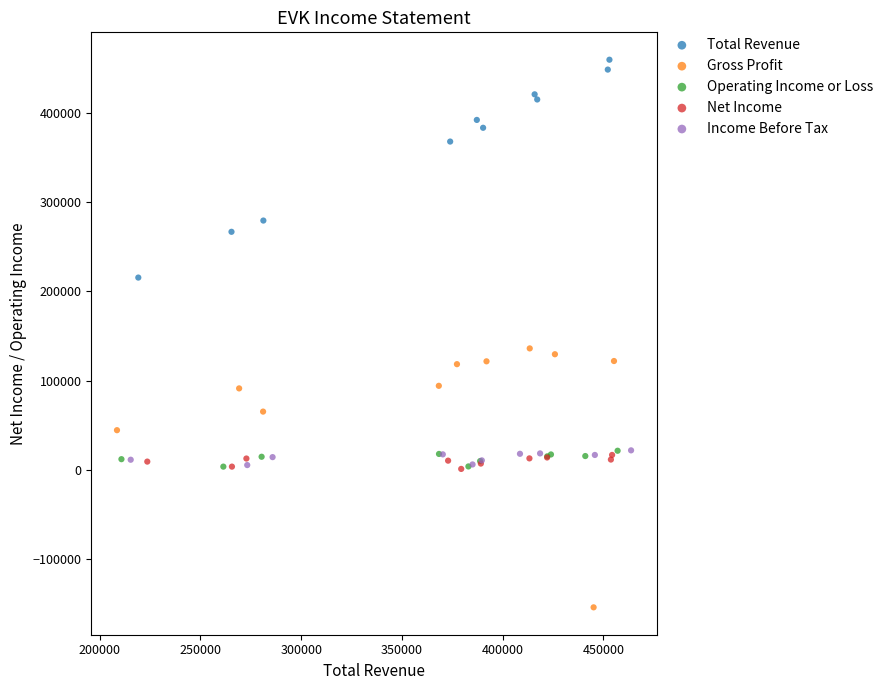

What are all the series names shown in the legend?

Total Revenue, Gross Profit, Operating Income or Loss, Net Income, Income Before Tax